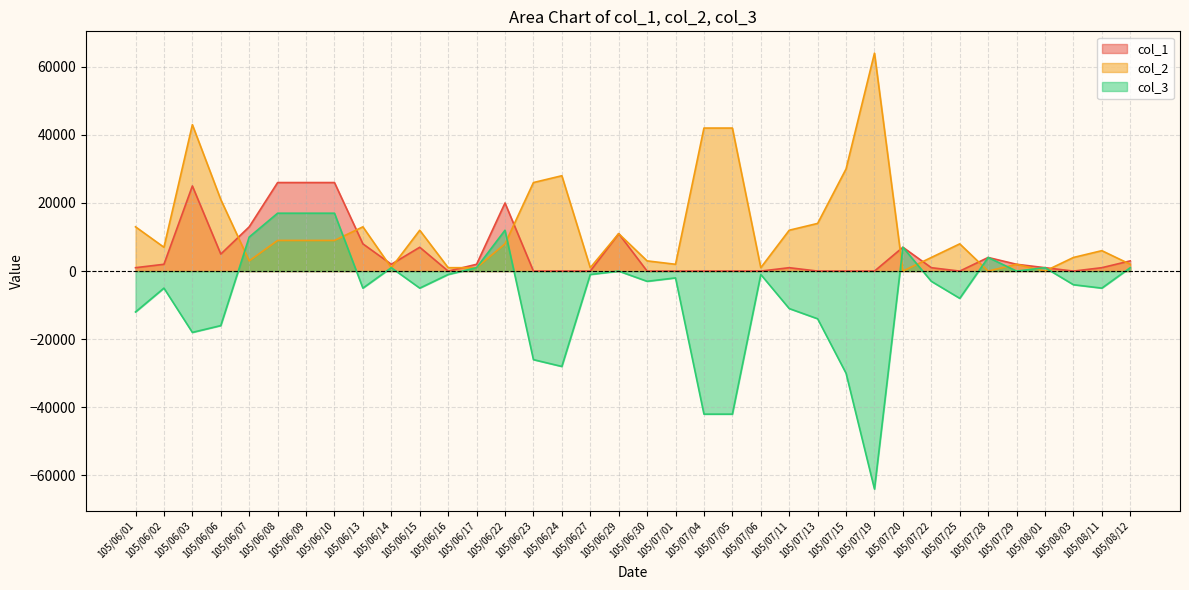

Reading right to left, extract all data points from this chart.

col_1: 105/08/12=3000	105/08/11=1000	105/08/03=0	105/08/01=1000	105/07/29=2000	105/07/28=4000	105/07/25=0	105/07/22=1000	105/07/20=7000	105/07/19=0	105/07/15=0	105/07/13=0	105/07/11=1000	105/07/06=0	105/07/05=0	105/07/04=0	105/07/01=0	105/06/30=0	105/06/29=11000	105/06/27=0	105/06/24=0	105/06/23=0	105/06/22=20000	105/06/17=2000	105/06/16=0	105/06/15=7000	105/06/14=2000	105/06/13=8000	105/06/10=26000	105/06/09=26000	105/06/08=26000	105/06/07=13000	105/06/06=5000	105/06/03=25000	105/06/02=2000	105/06/01=1000
col_2: 105/08/12=2000	105/08/11=6000	105/08/03=4000	105/08/01=0	105/07/29=2000	105/07/28=0	105/07/25=8000	105/07/22=4000	105/07/20=0	105/07/19=64000	105/07/15=30000	105/07/13=14000	105/07/11=12000	105/07/06=1000	105/07/05=42000	105/07/04=42000	105/07/01=2000	105/06/30=3000	105/06/29=11000	105/06/27=1000	105/06/24=28000	105/06/23=26000	105/06/22=8000	105/06/17=1000	105/06/16=1000	105/06/15=12000	105/06/14=1000	105/06/13=13000	105/06/10=9000	105/06/09=9000	105/06/08=9000	105/06/07=3000	105/06/06=21000	105/06/03=43000	105/06/02=7000	105/06/01=13000
col_3: 105/08/12=1000	105/08/11=-5000	105/08/03=-4000	105/08/01=1000	105/07/29=0	105/07/28=4000	105/07/25=-8000	105/07/22=-3000	105/07/20=7000	105/07/19=-64000	105/07/15=-30000	105/07/13=-14000	105/07/11=-11000	105/07/06=-1000	105/07/05=-42000	105/07/04=-42000	105/07/01=-2000	105/06/30=-3000	105/06/29=0	105/06/27=-1000	105/06/24=-28000	105/06/23=-26000	105/06/22=12000	105/06/17=1000	105/06/16=-1000	105/06/15=-5000	105/06/14=1000	105/06/13=-5000	105/06/10=17000	105/06/09=17000	105/06/08=17000	105/06/07=10000	105/06/06=-16000	105/06/03=-18000	105/06/02=-5000	105/06/01=-12000